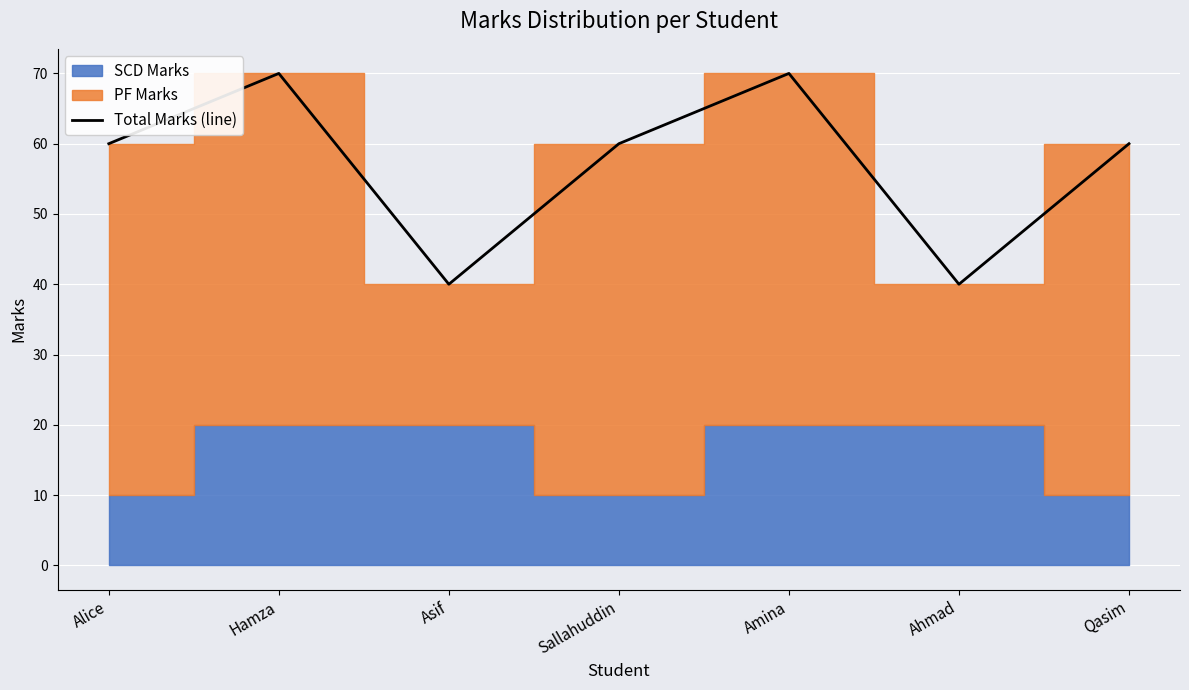

Between Sallahuddin and Hamza, which is larger?

Hamza